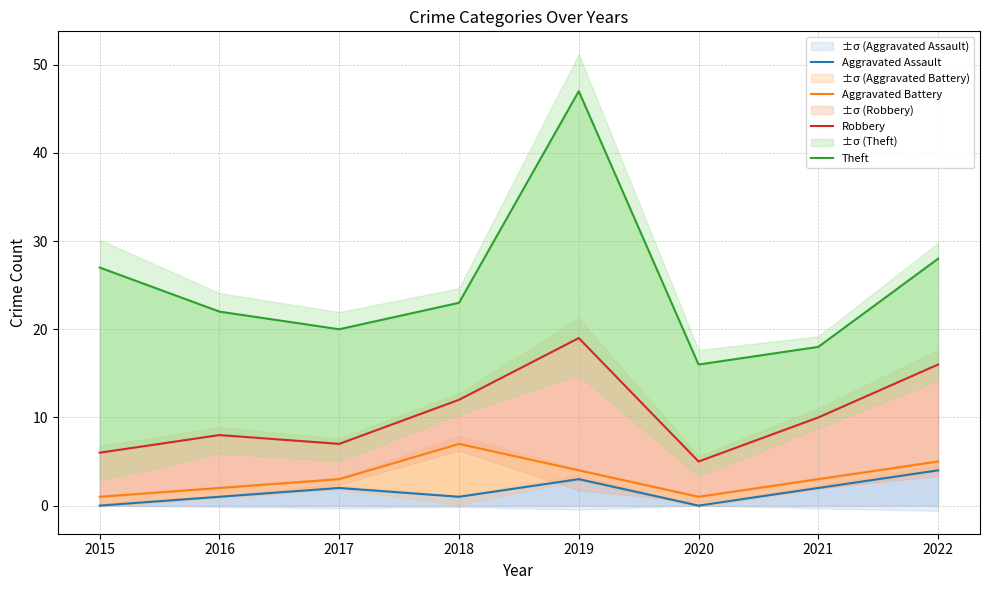

True or false: Theft and Robbery cross at least once.

False